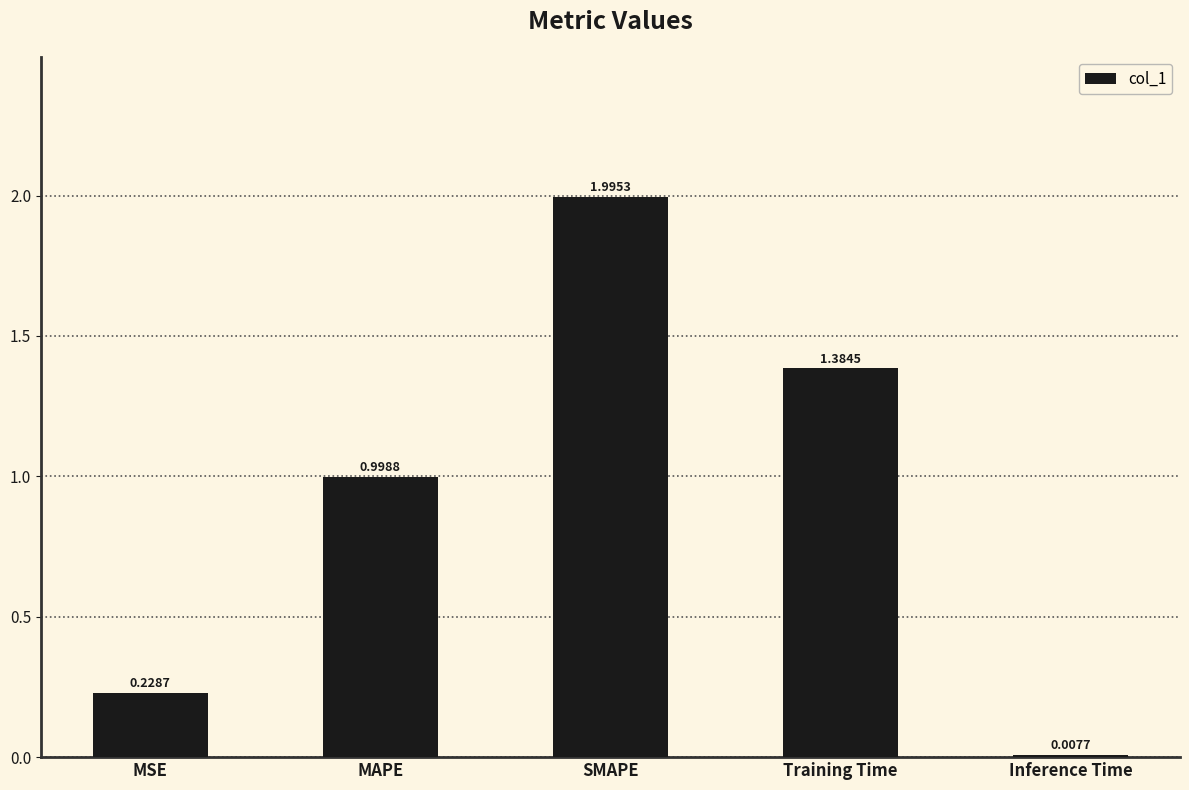

What is the sum of the values at Training Time and MAPE?

2.4